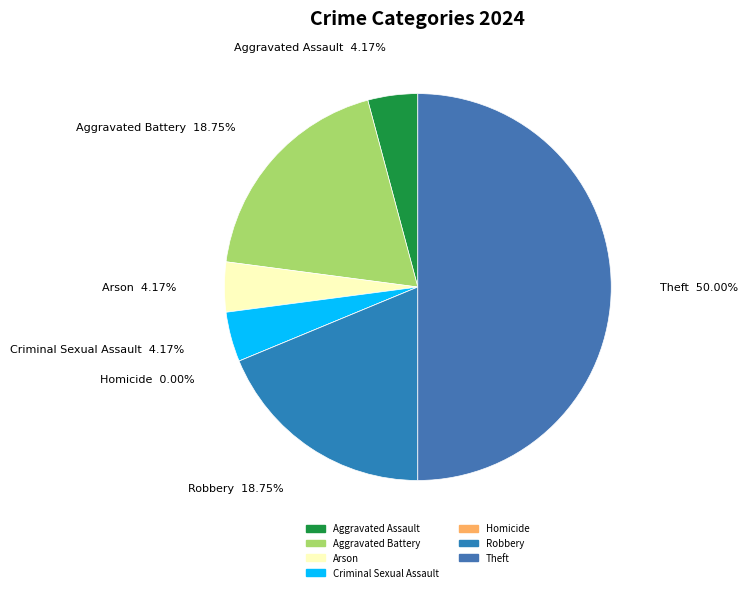

To the nearest percent, what percentage of the pie is Robbery?

19%